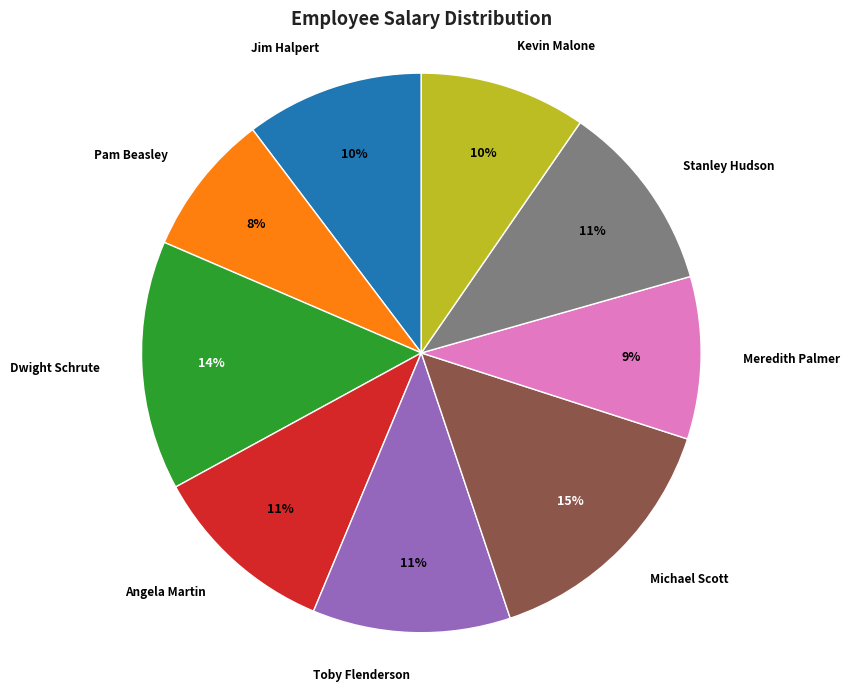

Do Jim Halpert and Stanley Hudson together represent more than half of the pie?

No